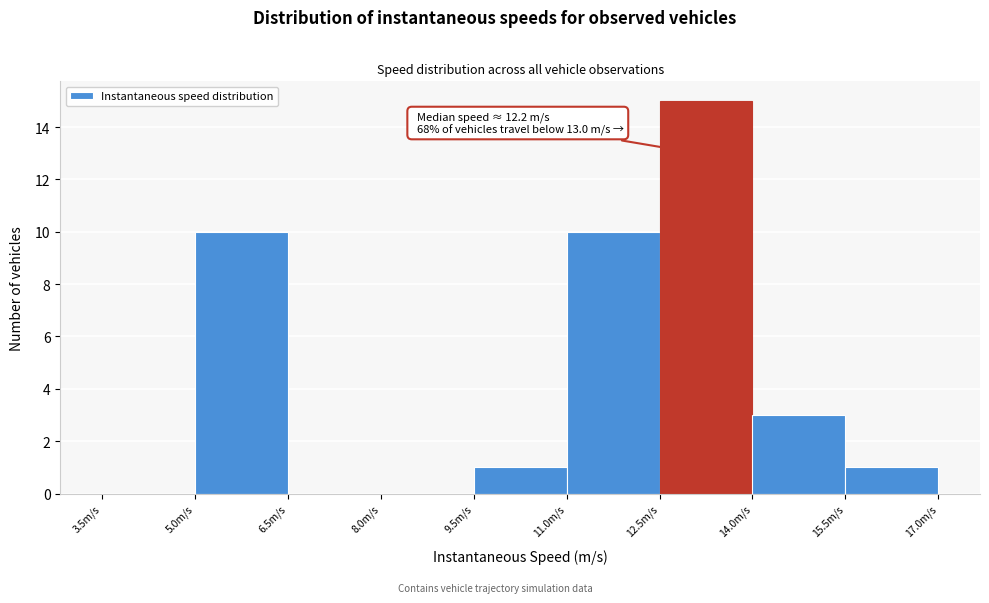

Which range on the x-axis has the tallest bar?

12.5 to 14.0